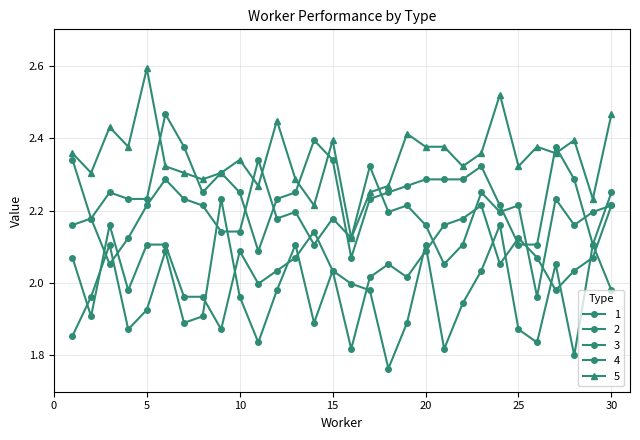

Which series has the largest total across all categories?

5